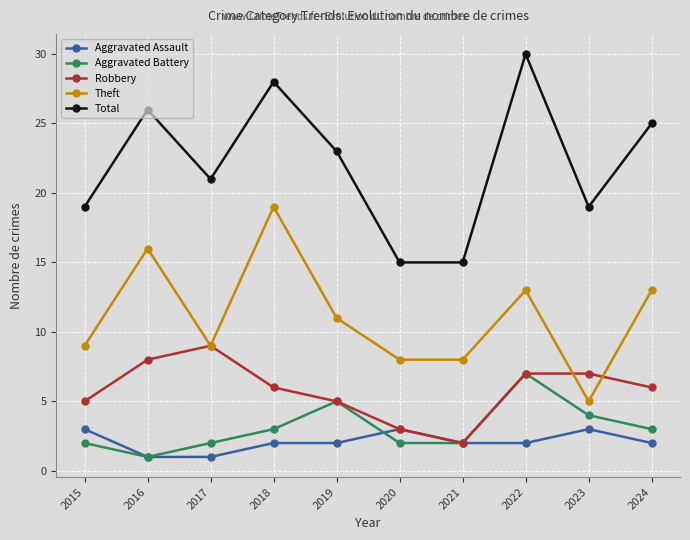

What is the approximate value of Total at 2018?

28